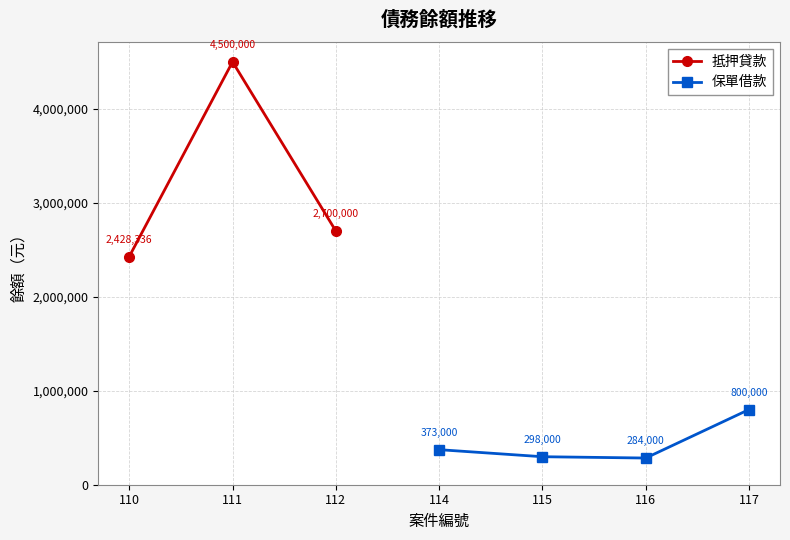

What are all the series names shown in the legend?

抵押貸款, 保單借款